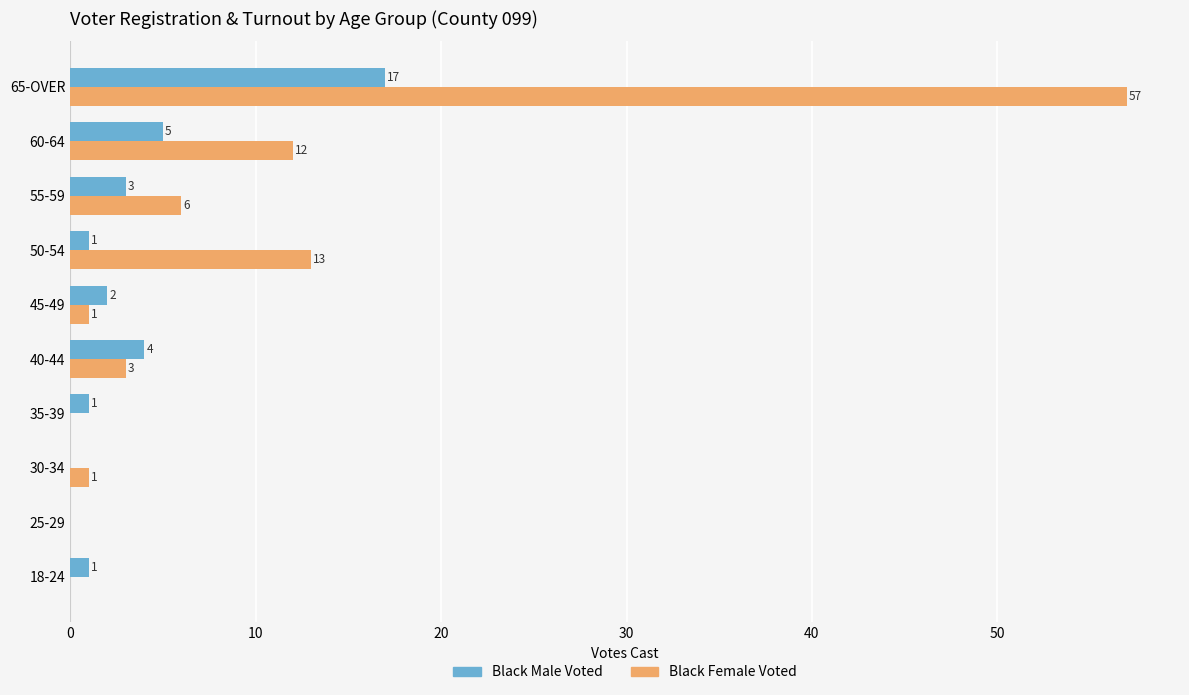

What is the sum of all Black Male Voted values?

34